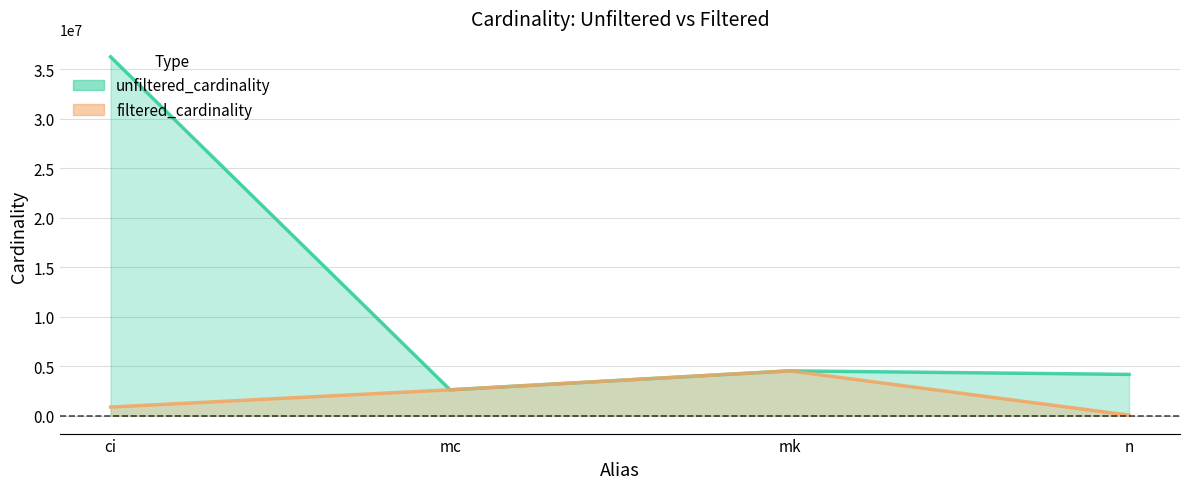

True or false: filtered_cardinality has more than 1 points higher than both neighbors.

False